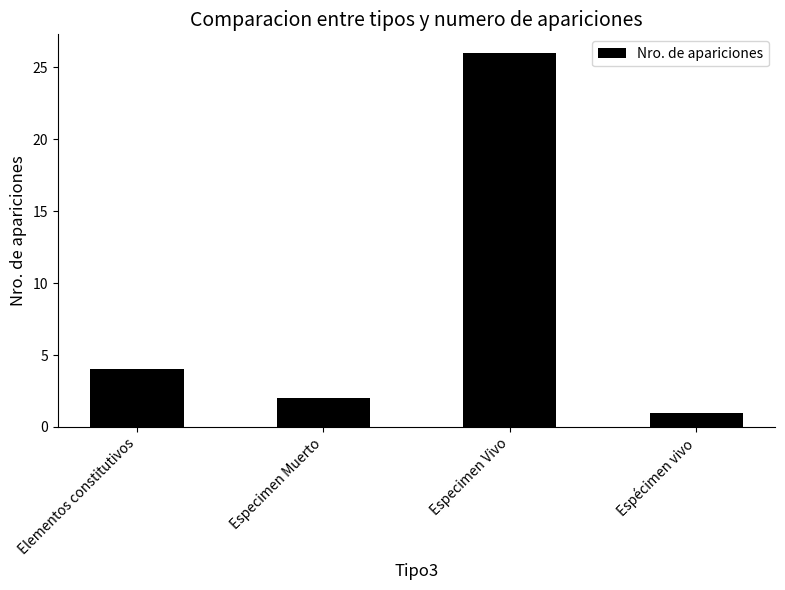

Does the chart contain any negative values?

No